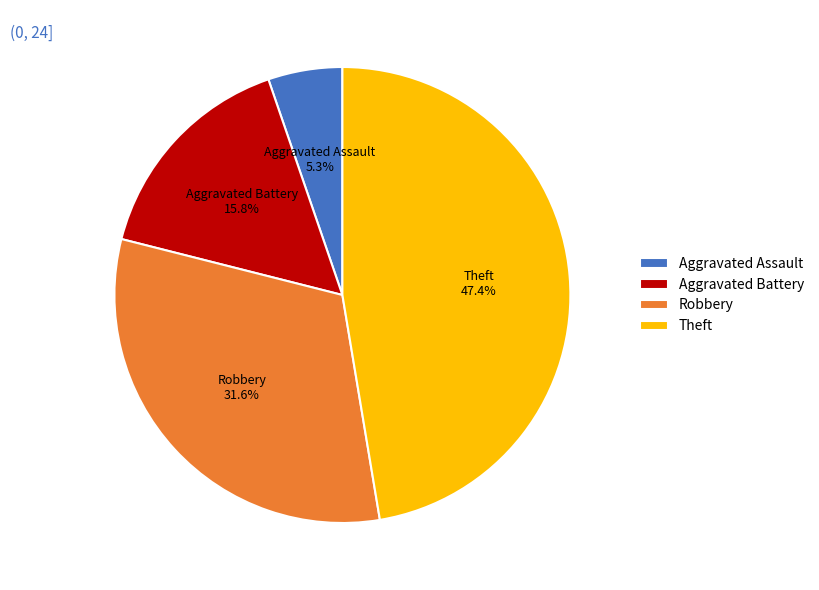

Between Aggravated Assault and Robbery, which is larger?

Robbery